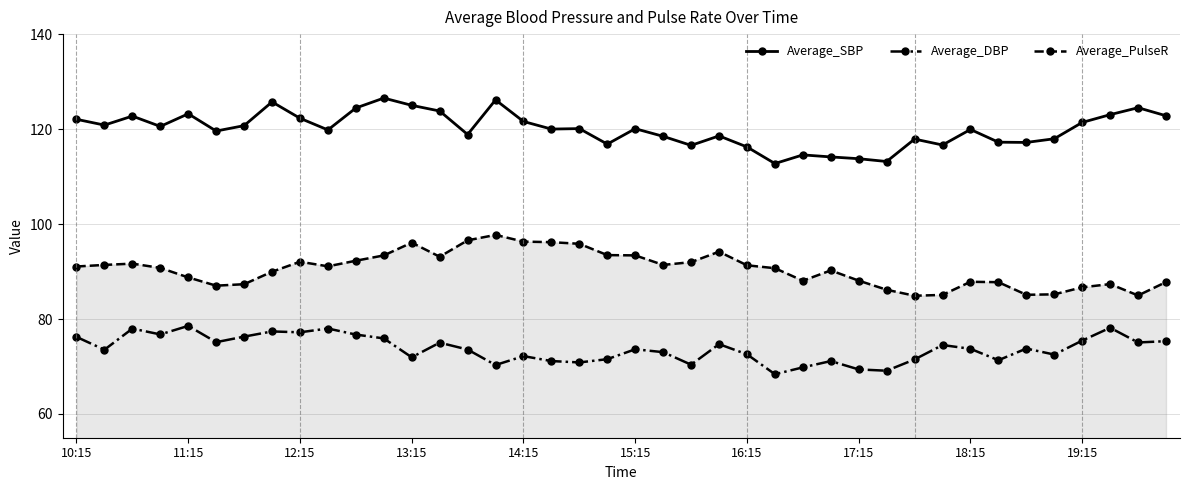

What is the difference between the maximum and minimum values in the Average_DBP series?

10.2